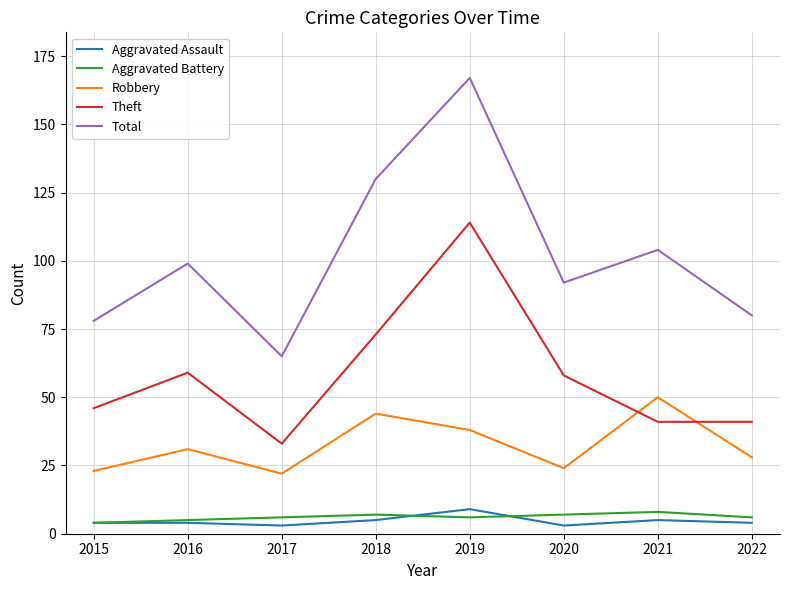

Reading right to left, transcribe all the data shown in this chart.

Aggravated Assault: 4	5	3	9	5	3	4	4
Aggravated Battery: 6	8	7	6	7	6	5	4
Robbery: 28	50	24	38	44	22	31	23
Theft: 41	41	58	114	73	33	59	46
Total: 80	104	92	167	130	65	99	78